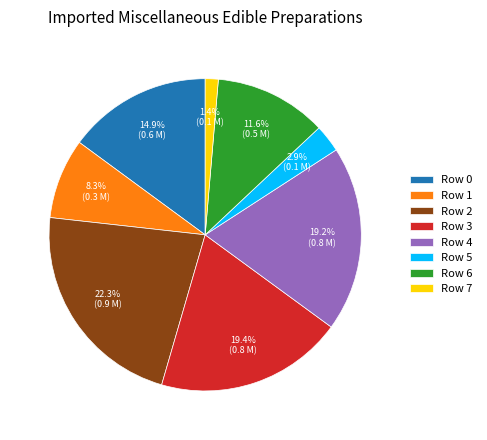

What percentage do Row 2 and Row 6 together represent?

33.9%